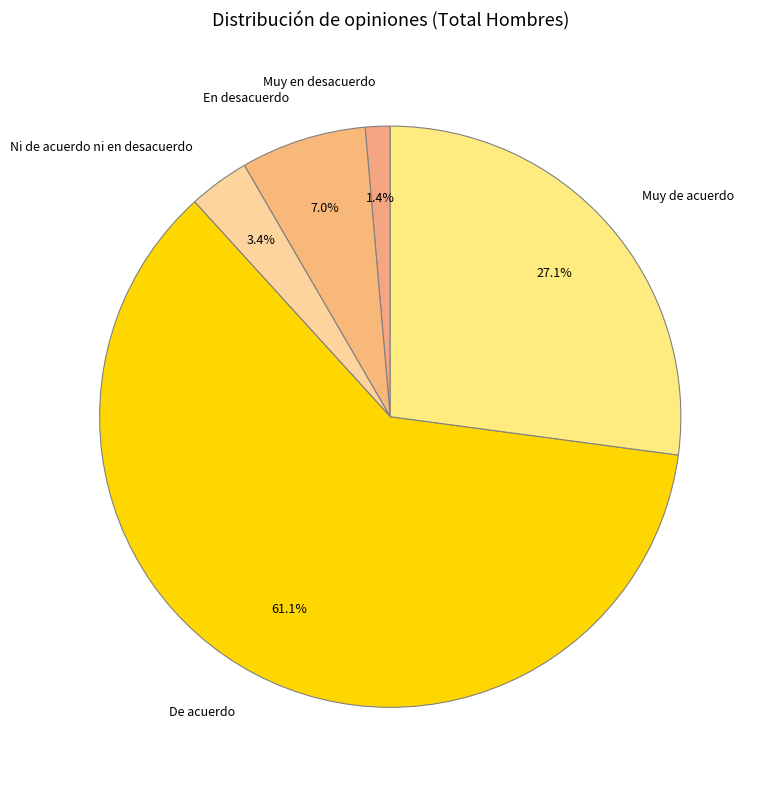

Does any single category account for the majority?

Yes